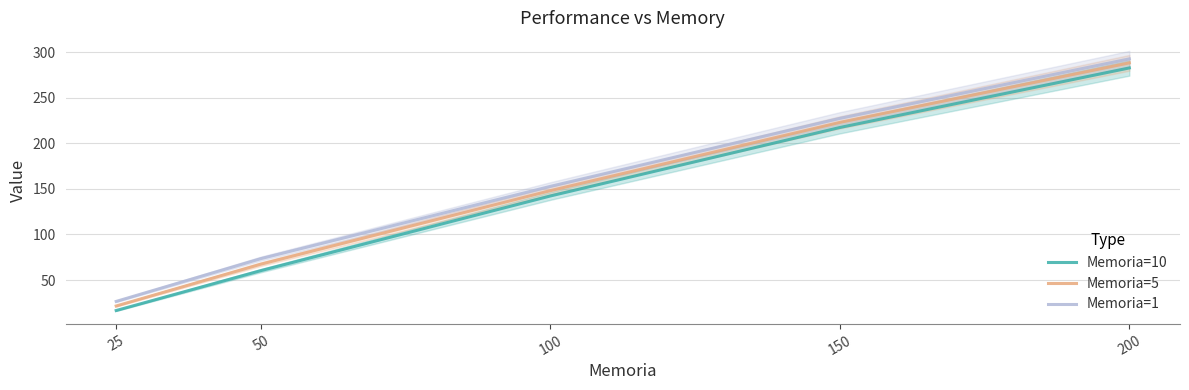

True or false: Memoria=1 and Memoria=10 cross at least once.

False